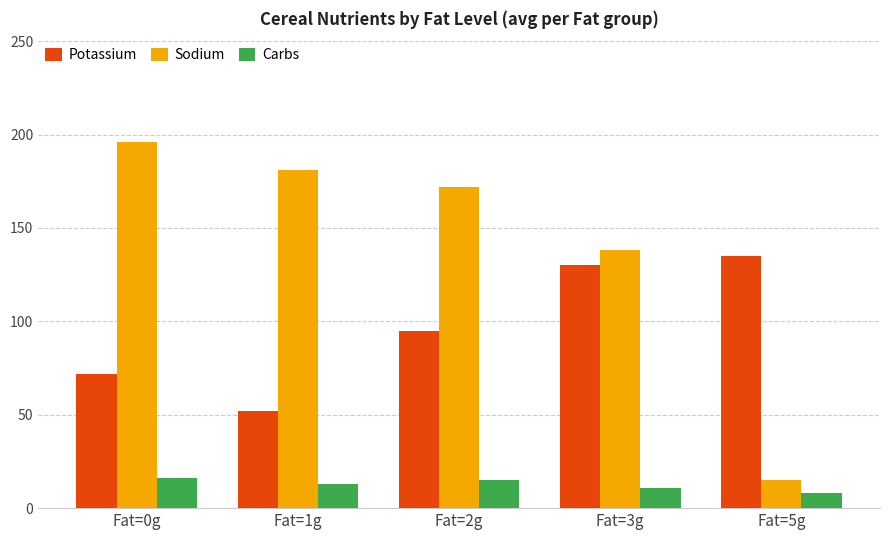

How many Carbs values are between 11 and 15?

3